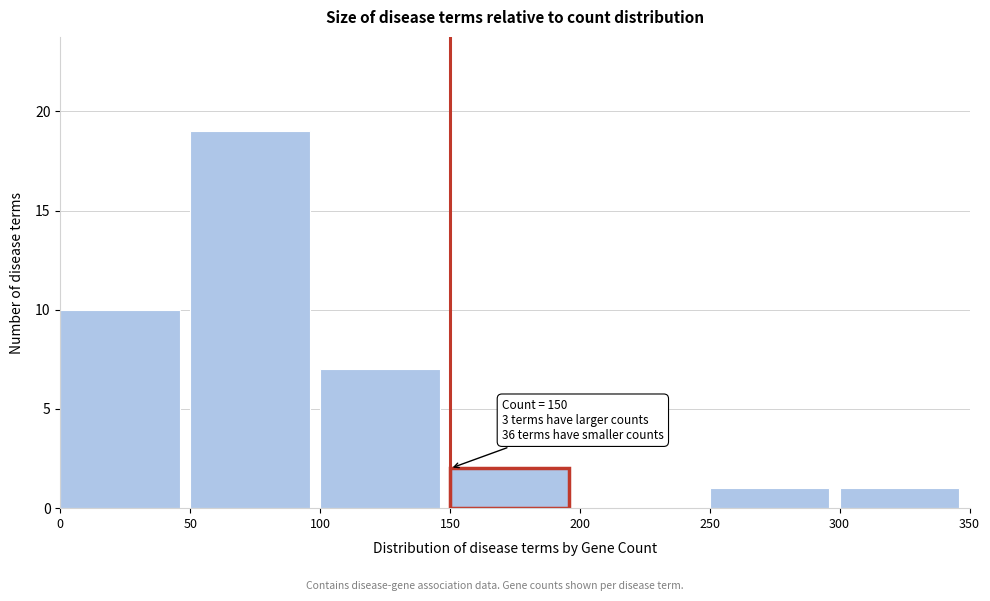

Which range on the x-axis has the tallest bar?

50 to 100